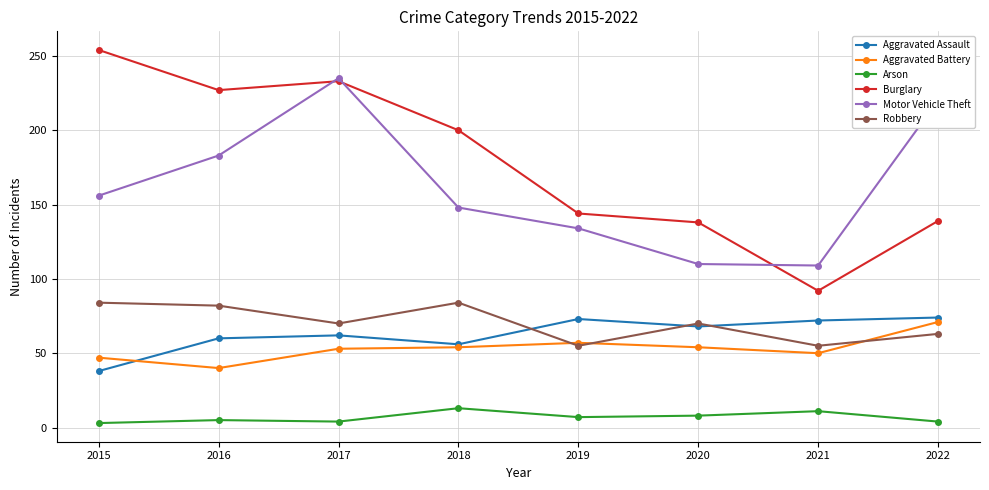

True or false: Burglary has a value of 298 at 2016.

False